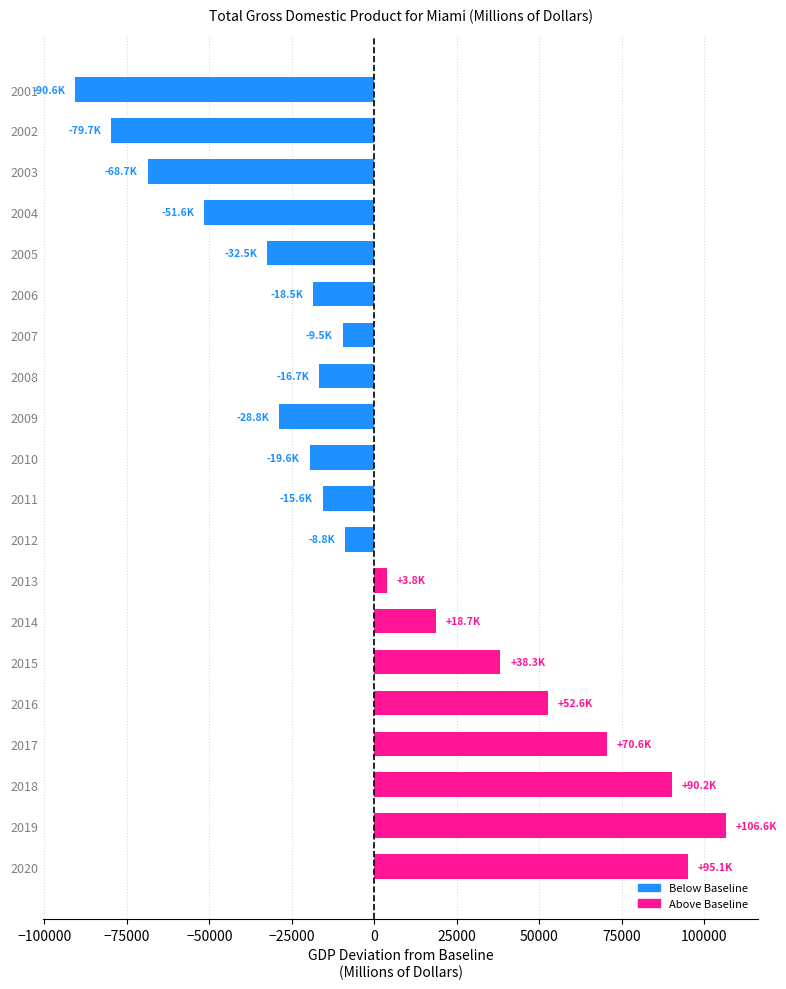

Does the chart contain any negative values?

Yes